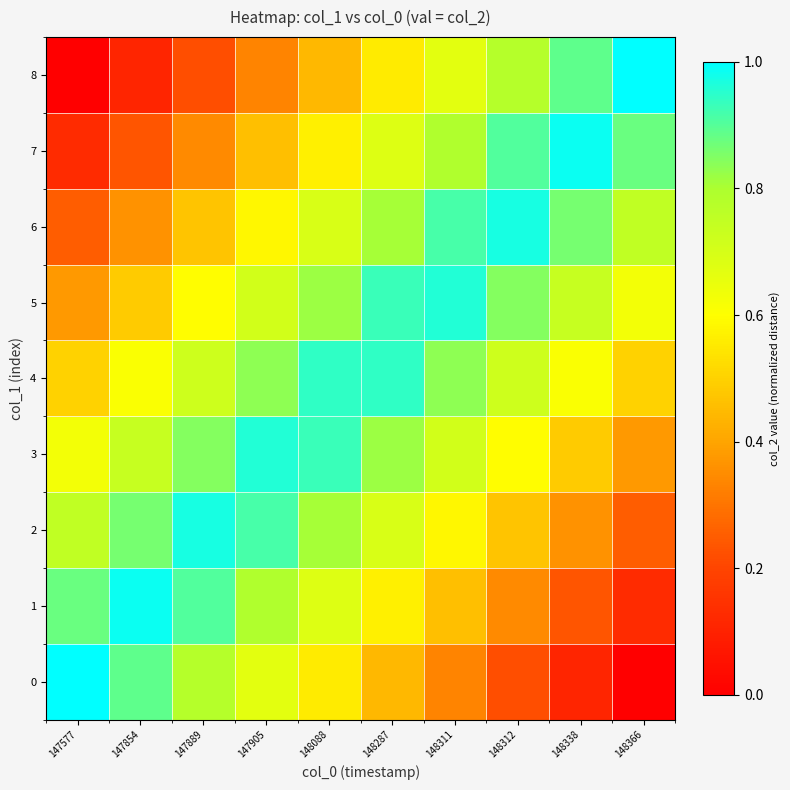

Reading left to right, what are all the values shown in this chart?

0: 147577=1.0	147854=0.9	147889=0.8	147905=0.7	148088=0.6	148287=0.4	148311=0.3	148312=0.2	148338=0.1	148366=0.0
1: 147577=0.9	147854=1.0	147889=0.9	147905=0.8	148088=0.7	148287=0.6	148311=0.5	148312=0.3	148338=0.2	148366=0.1
2: 147577=0.8	147854=0.9	147889=1.0	147905=0.9	148088=0.8	148287=0.7	148311=0.6	148312=0.5	148338=0.4	148366=0.2
3: 147577=0.6	147854=0.7	147889=0.8	147905=1.0	148088=0.9	148287=0.8	148311=0.7	148312=0.6	148338=0.5	148366=0.4
4: 147577=0.5	147854=0.6	147889=0.7	147905=0.8	148088=0.9	148287=0.9	148311=0.8	148312=0.7	148338=0.6	148366=0.5
5: 147577=0.4	147854=0.5	147889=0.6	147905=0.7	148088=0.8	148287=0.9	148311=1.0	148312=0.8	148338=0.7	148366=0.6
6: 147577=0.2	147854=0.4	147889=0.5	147905=0.6	148088=0.7	148287=0.8	148311=0.9	148312=1.0	148338=0.9	148366=0.8
7: 147577=0.1	147854=0.2	147889=0.3	147905=0.5	148088=0.6	148287=0.7	148311=0.8	148312=0.9	148338=1.0	148366=0.9
8: 147577=0.0	147854=0.1	147889=0.2	147905=0.3	148088=0.4	148287=0.6	148311=0.7	148312=0.8	148338=0.9	148366=1.0